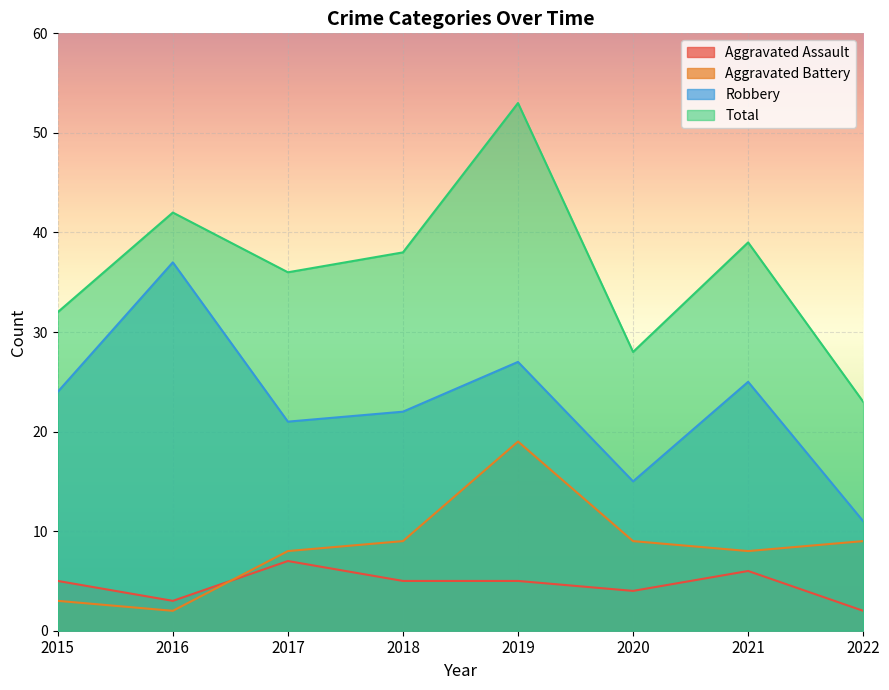

True or false: Aggravated Battery and Aggravated Assault cross at least once.

True